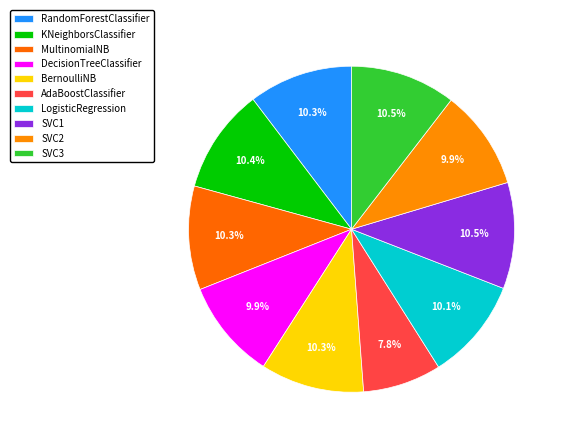

Is it true that DecisionTreeClassifier is 3% of the pie?

False